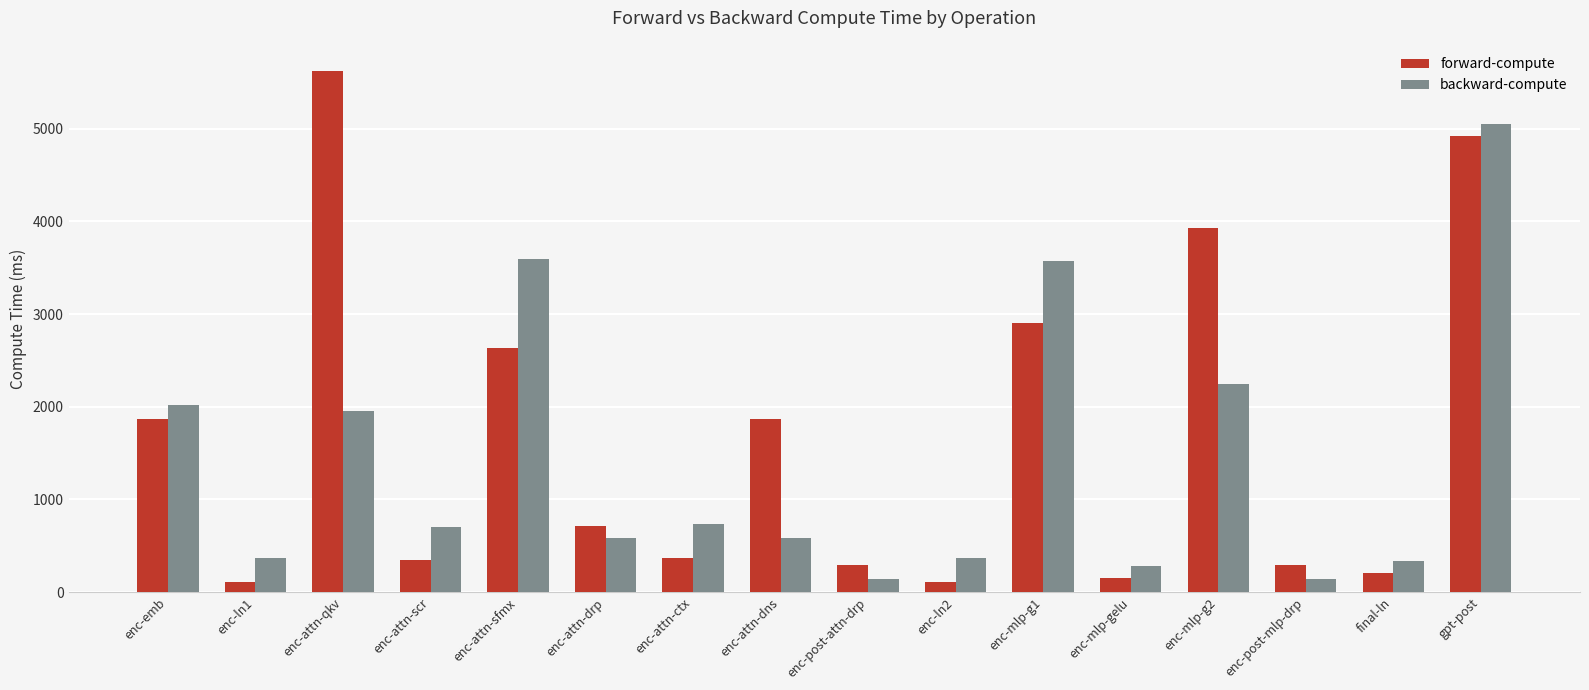

At how many categories does at least one series exceed 5100?

1